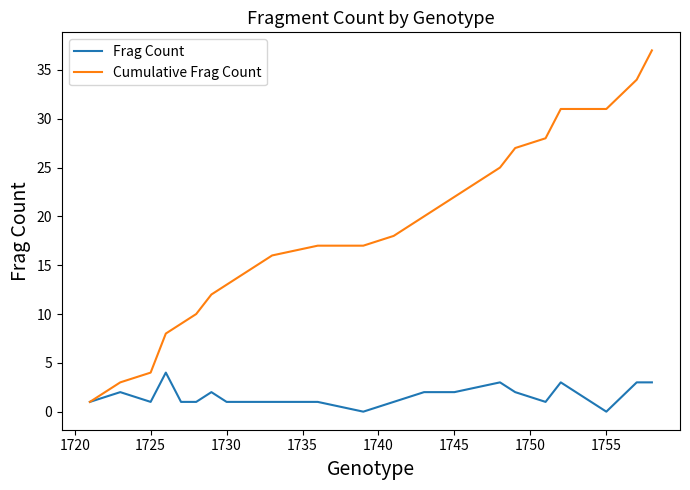

Which series has the widest spread of values?

Cumulative Frag Count